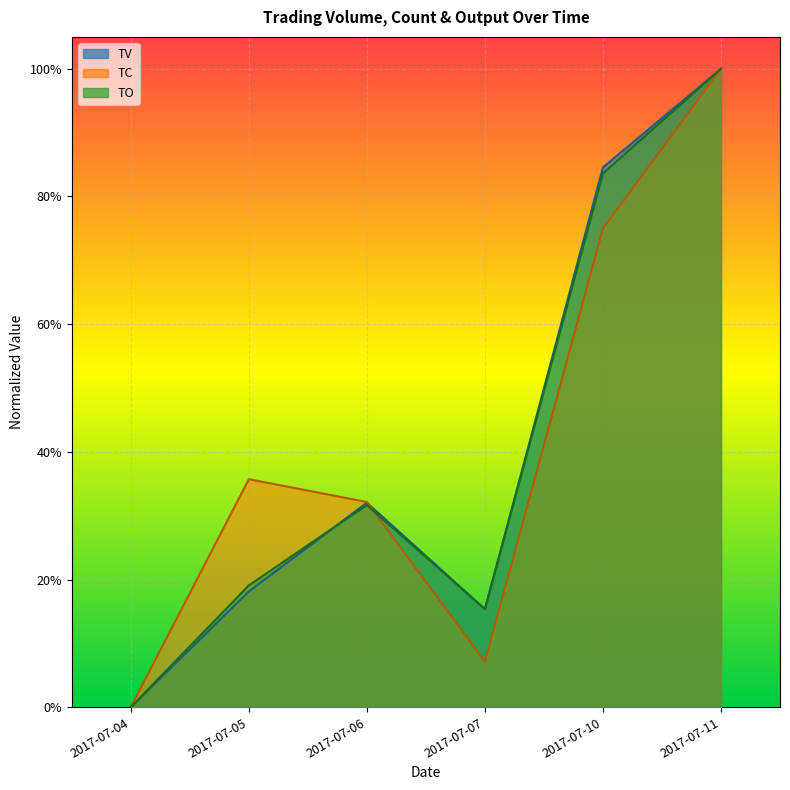

Reading left to right, transcribe all the data shown in this chart.

TV: 0.0	0.2	0.3	0.2	0.8	1.0
TC: 0.0	0.4	0.3	0.1	0.8	1.0
TO: 0.0	0.2	0.3	0.2	0.8	1.0